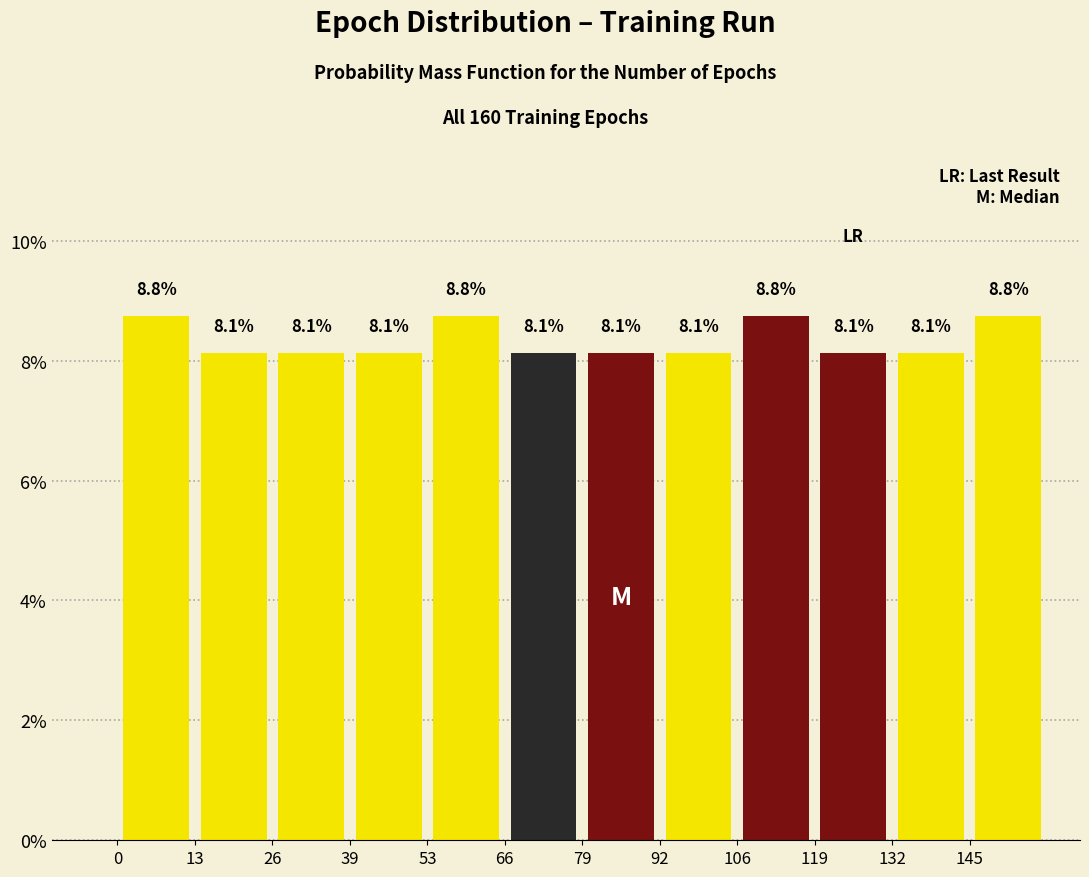

Reading left to right, transcribe this chart: for each bar, give the range it covers on the x-axis and its height. The bar edges are not printed on the chart, so give them approximately, as read against the axis.

0 to 14: 8.8
14 to 26: 8.1
26 to 40: 8.1
40 to 54: 8.1
54 to 66: 8.8
66 to 80: 8.1
80 to 92: 8.1
92 to 106: 8.1
106 to 120: 8.8
120 to 132: 8.1
132 to 146: 8.1
146 to 160: 8.8